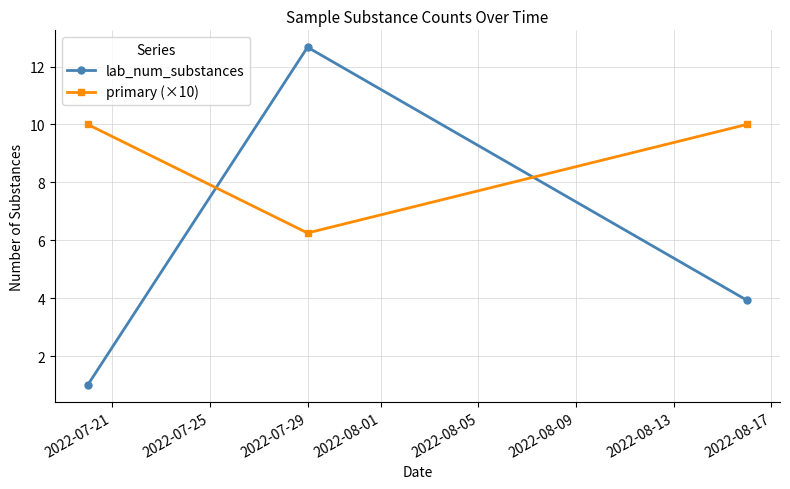

What is the minimum value shown in the chart?

1.0